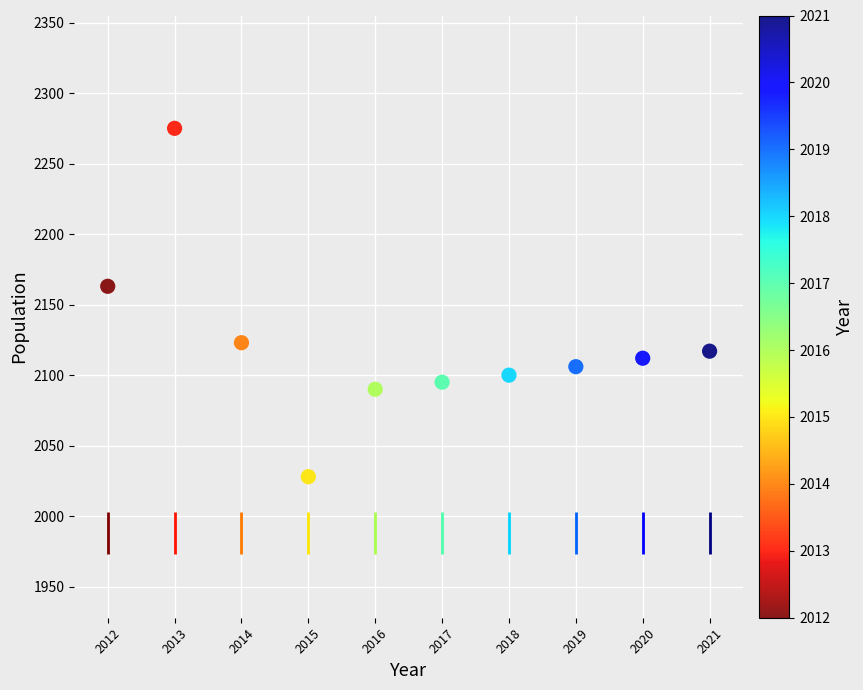

What is the average X value?

2016